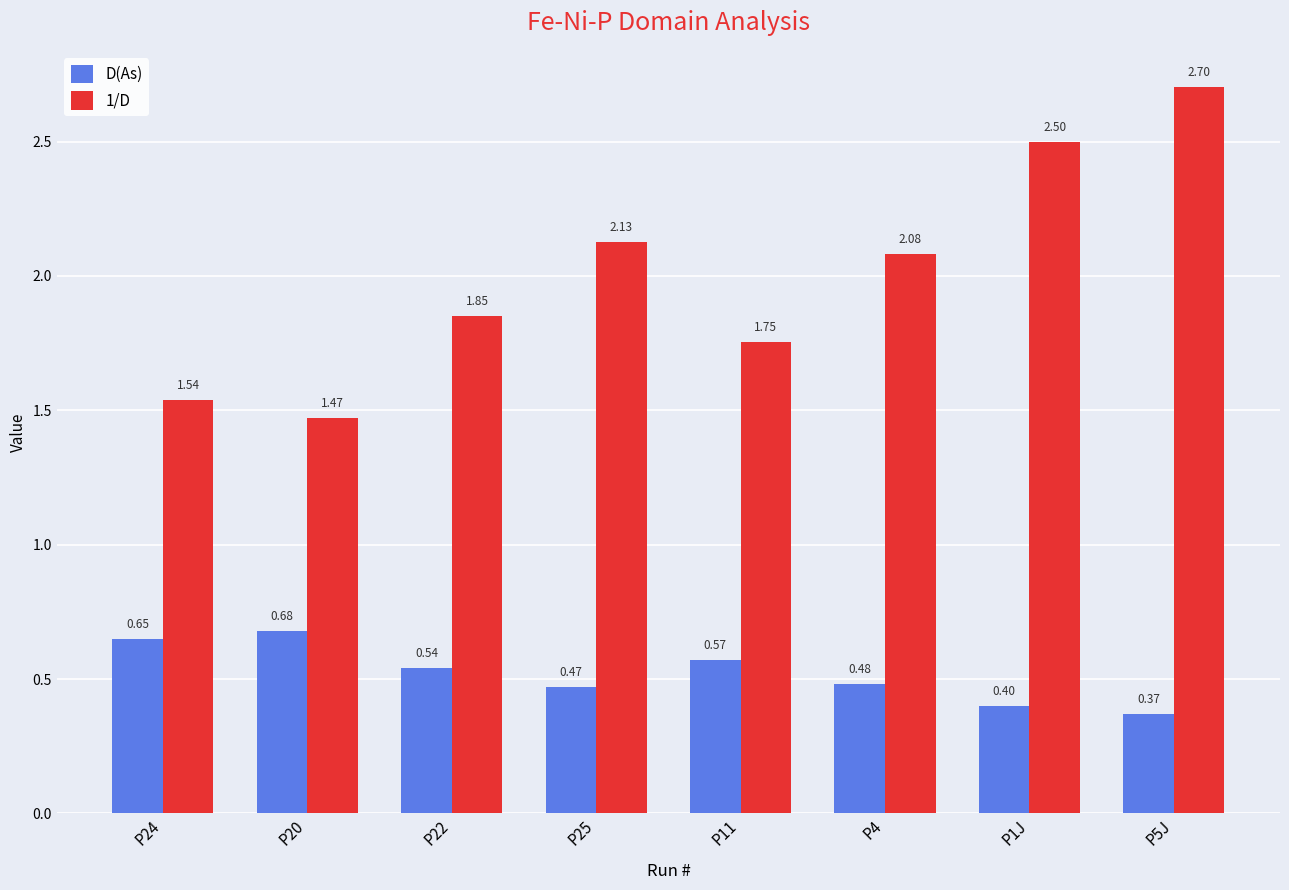

How many data points in 1/D are above 2?

4